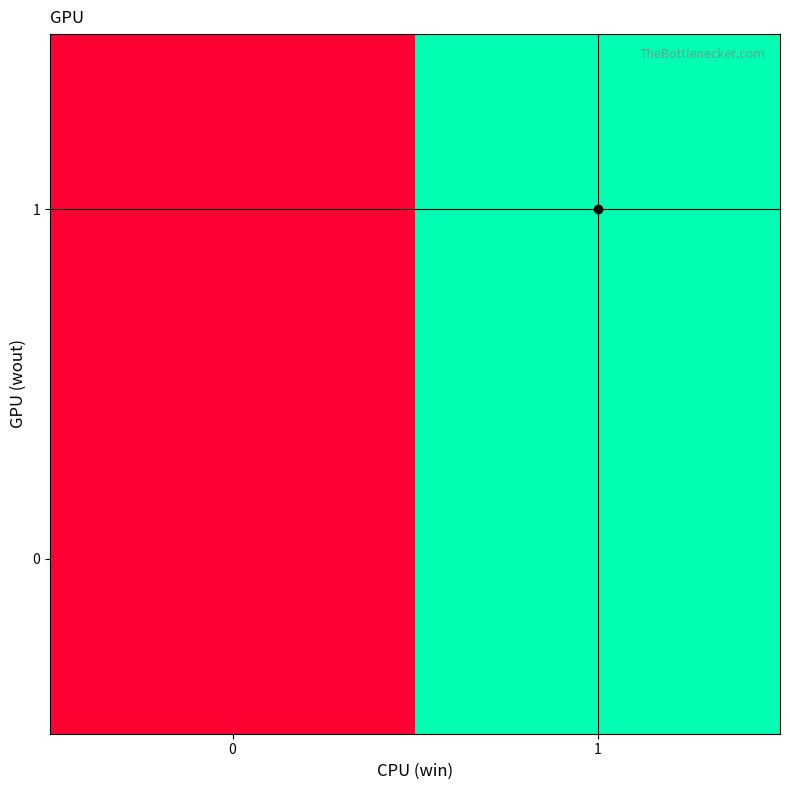

How many series are shown in this chart?

2